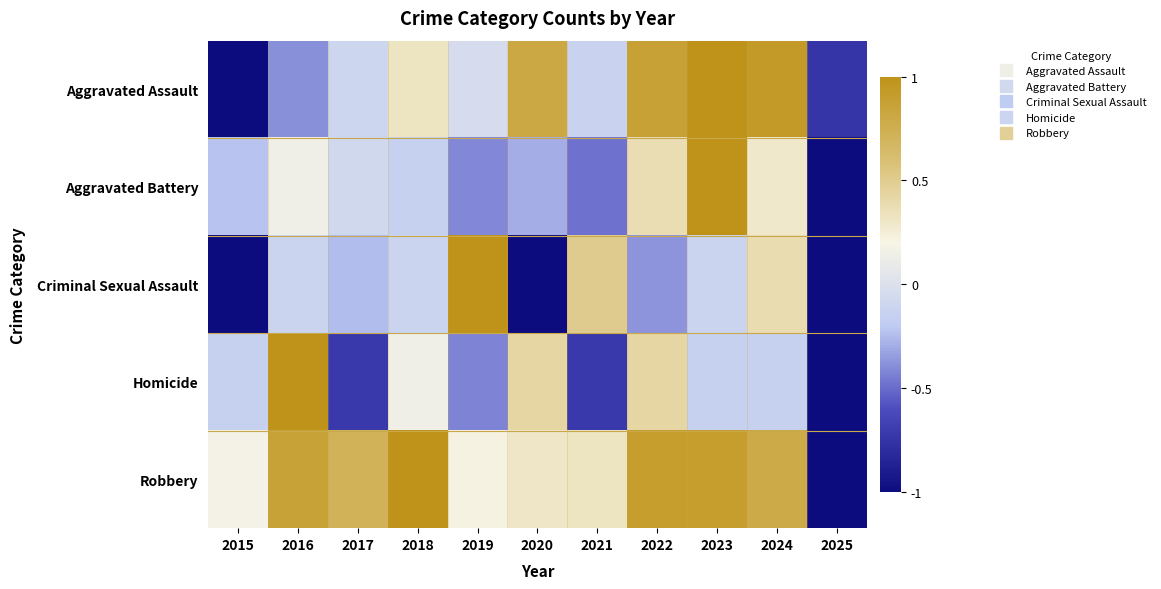

At 2016, list the series in order from largest to smallest.

Homicide, Robbery, Aggravated Battery, Criminal Sexual Assault, Aggravated Assault